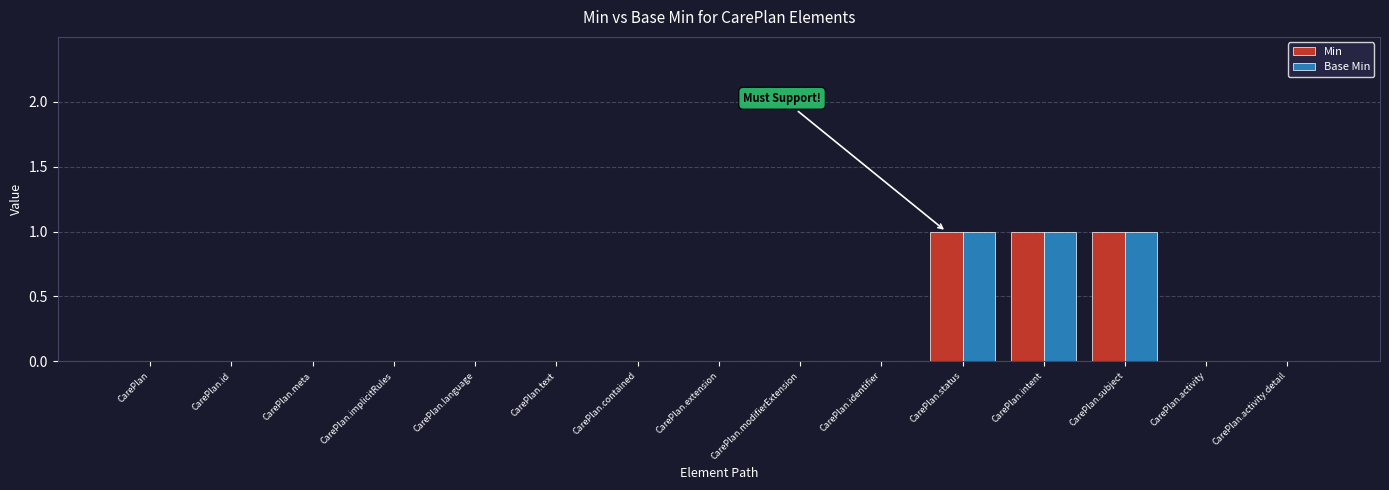

What are all the series names shown in the legend?

Min, Base Min